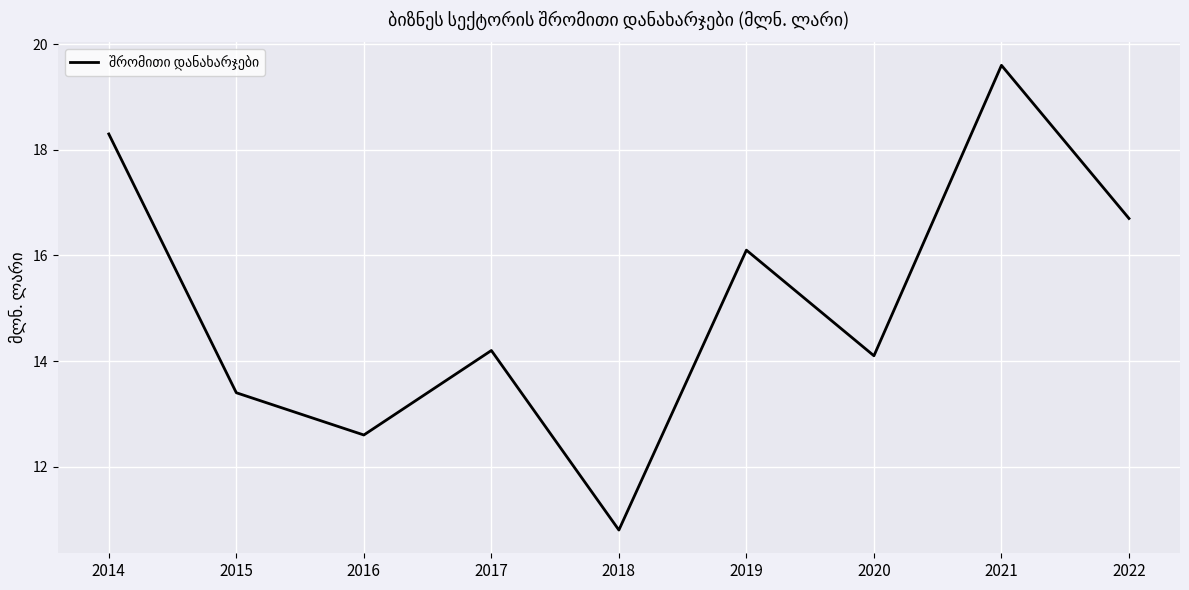

Which category has the lowest value across all series?

2018